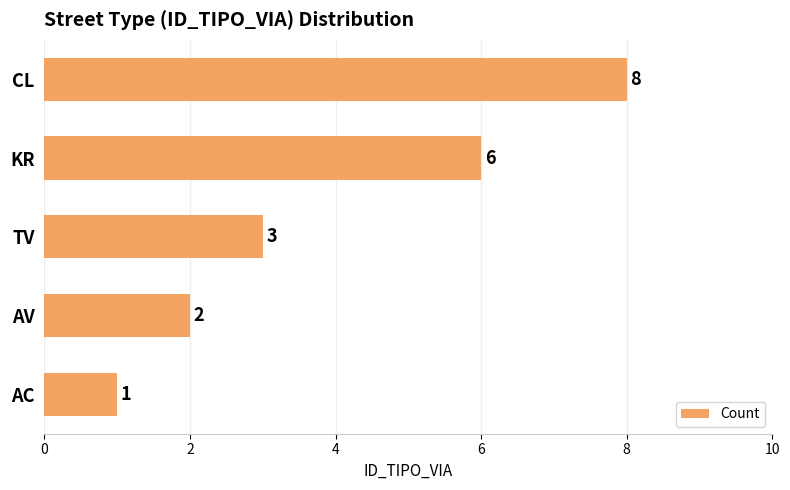

How many bars are there in total?

5